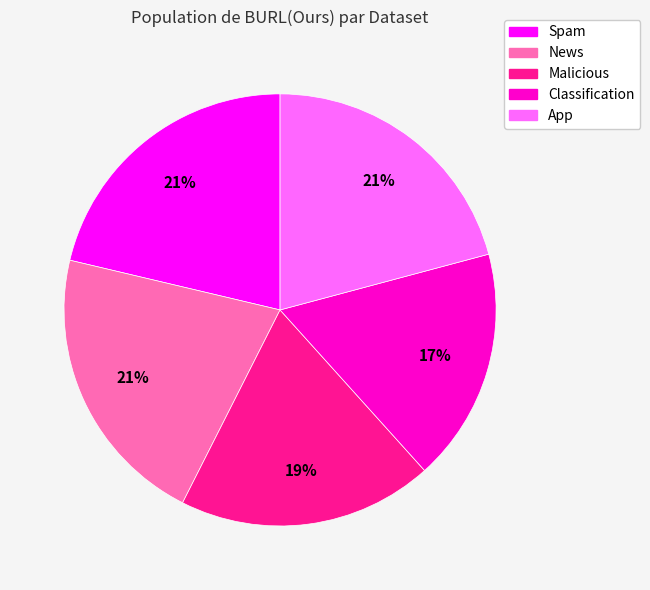

True or false: News accounts for 21% of the total.

True